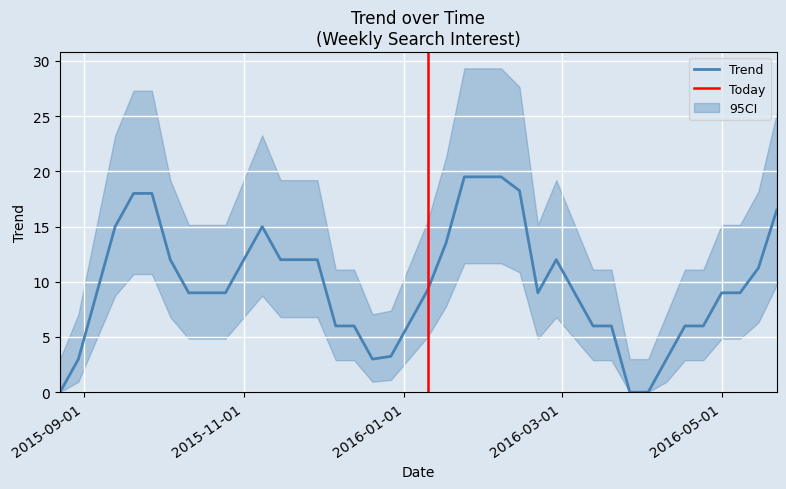

Is it true that Trend equals 12.0 at 2015-11-01?

True